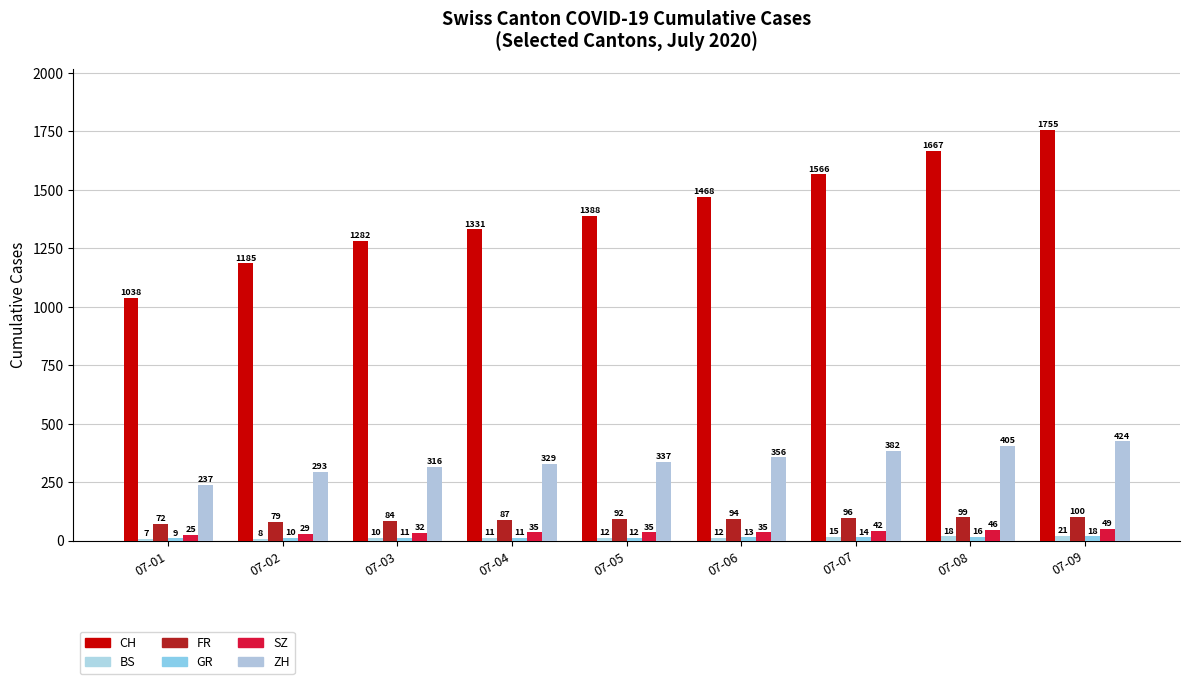

What is the average value of the ZH series?

342